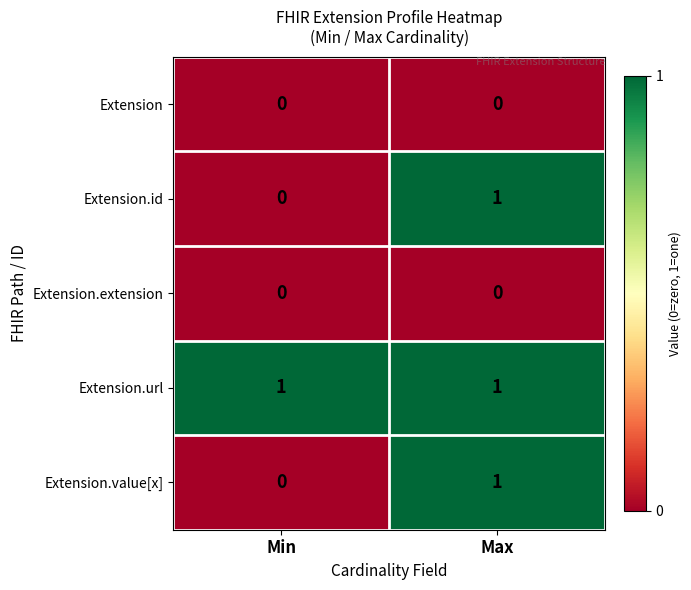

At which category is the sum across all series the highest?

Max